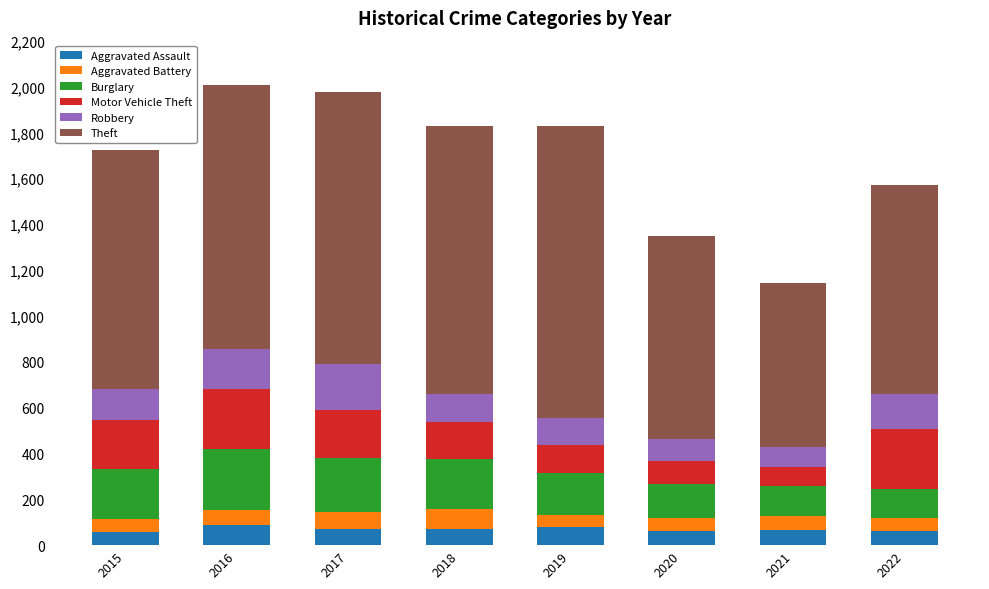

What is the total value across all series at 2019?

1826